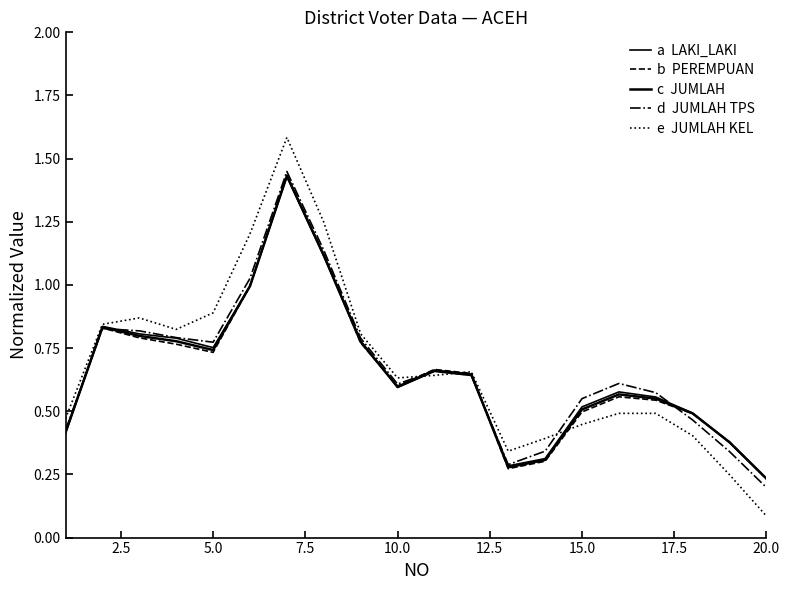

How many lines are shown in the chart?

5